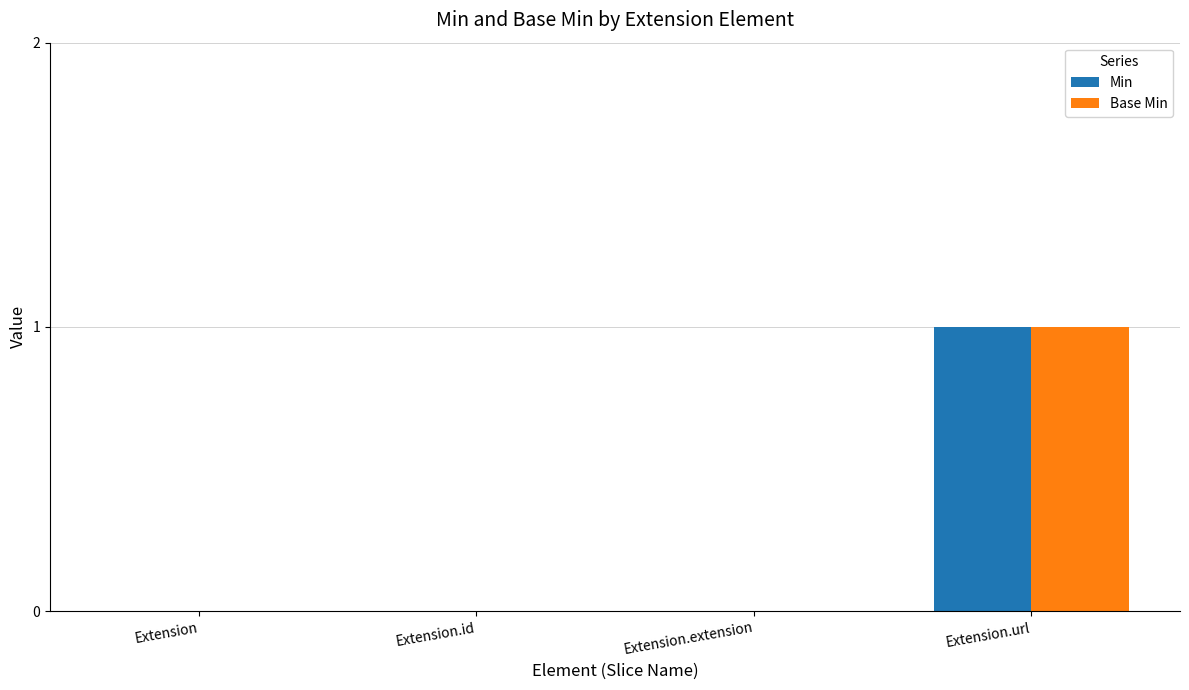

Is the value of Base Min at Extension greater than the value of Min at Extension.url?

No